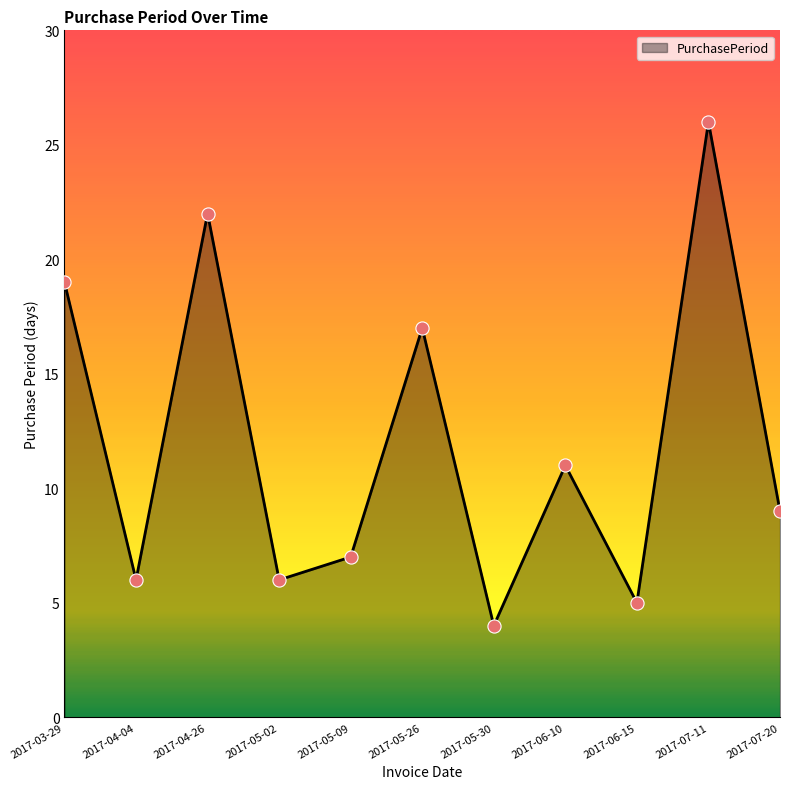

Approximately how many times larger is the value at 2017-04-26 compared to 2017-03-29?

1.2